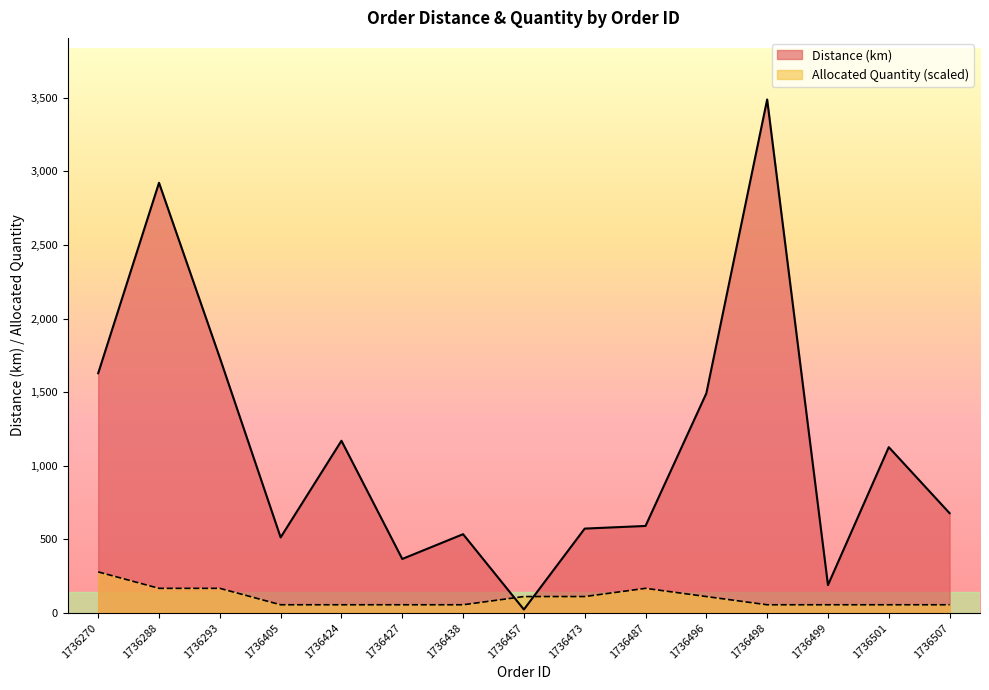

How many lines are shown in the chart?

2